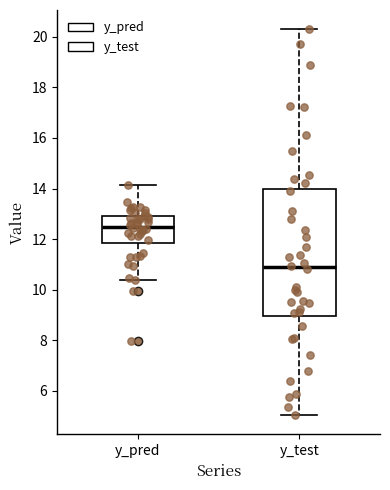

Which box's median line is the lowest?

y_test